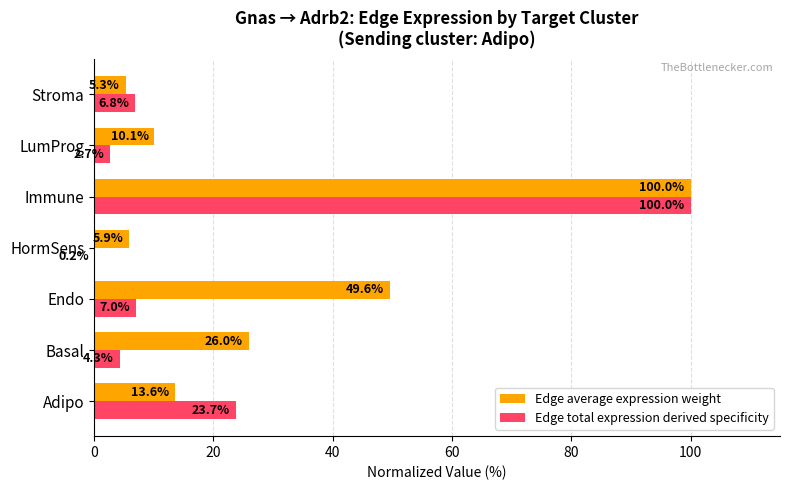

Which series has the largest total across all categories?

Edge average expression weight